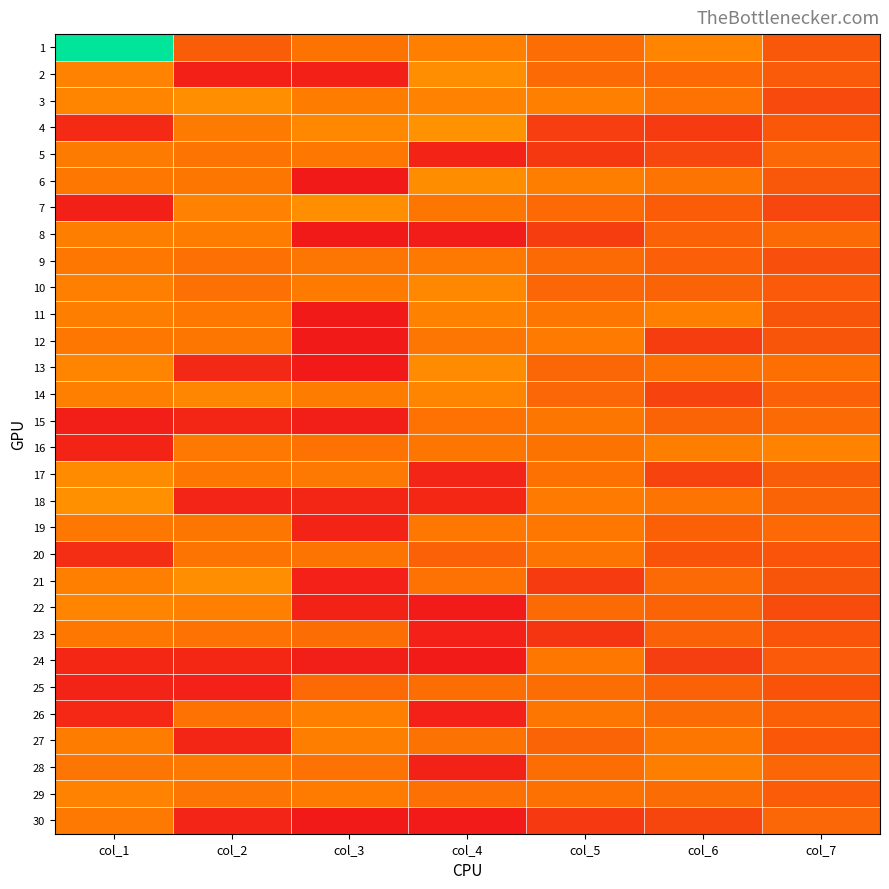

Count the number of categories in the chart.

7